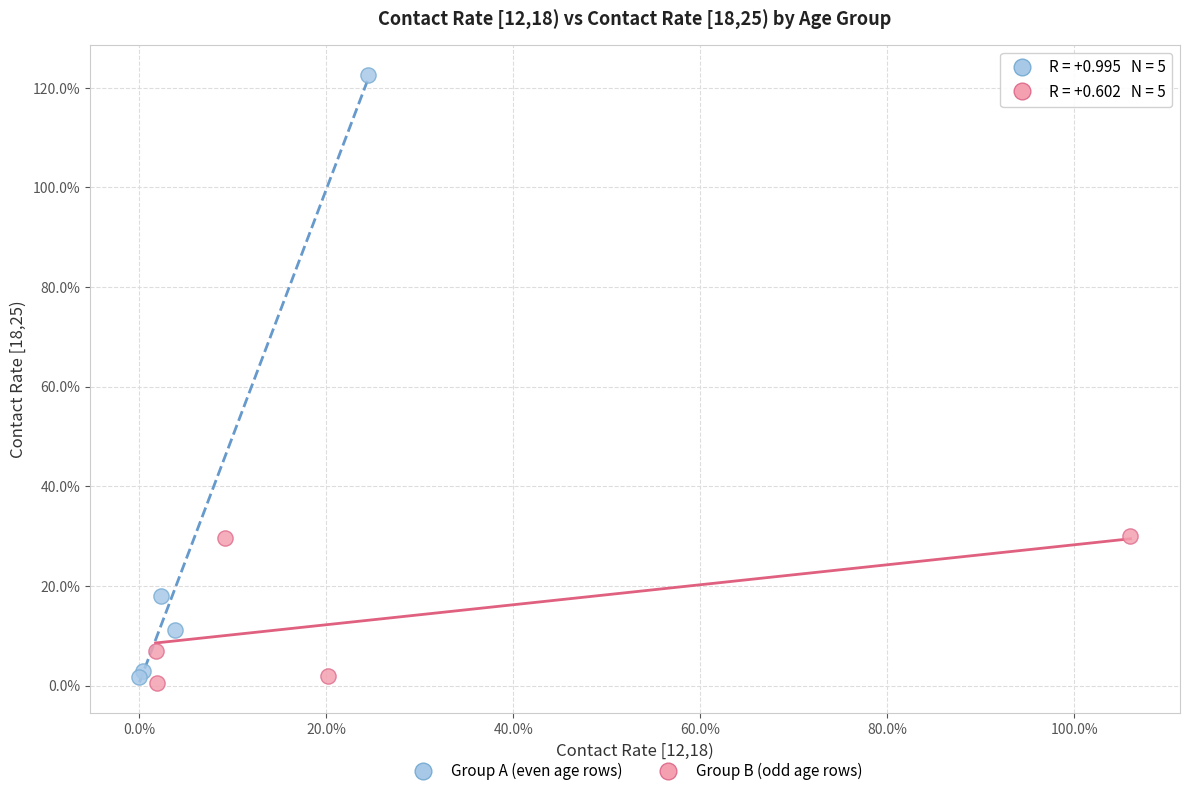

Which series reaches the maximum Y coordinate?

Group A (even age rows)